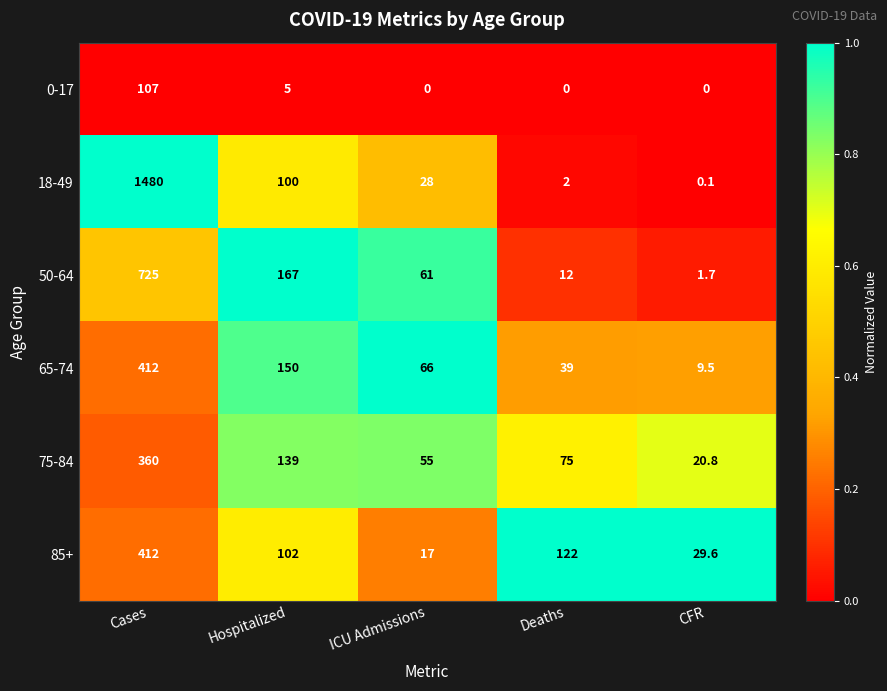

What is the greatest value displayed?

1480.0